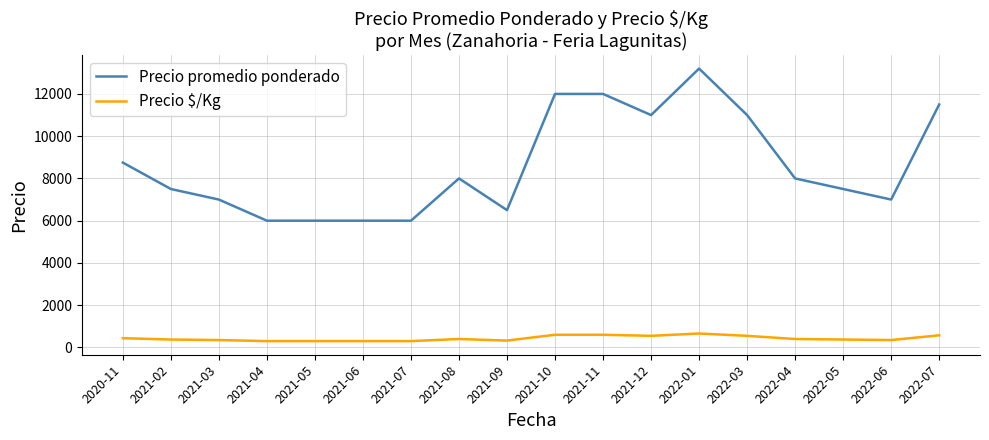

What position from the left is 2021-06?

6